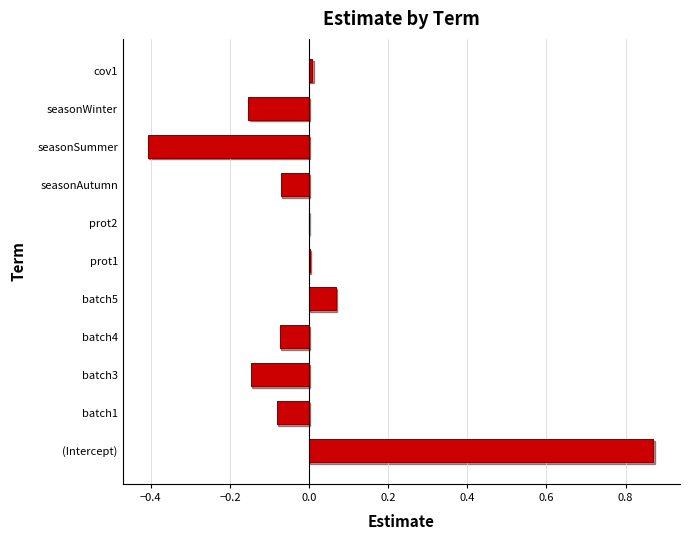

Which label corresponds to the largest value in the chart?

(Intercept)